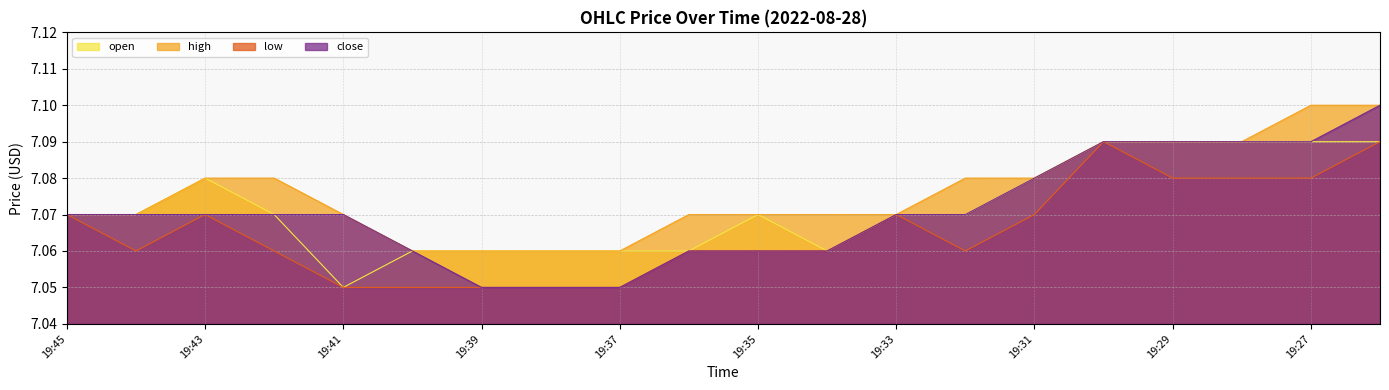

What is the maximum value shown in the chart?

7.1